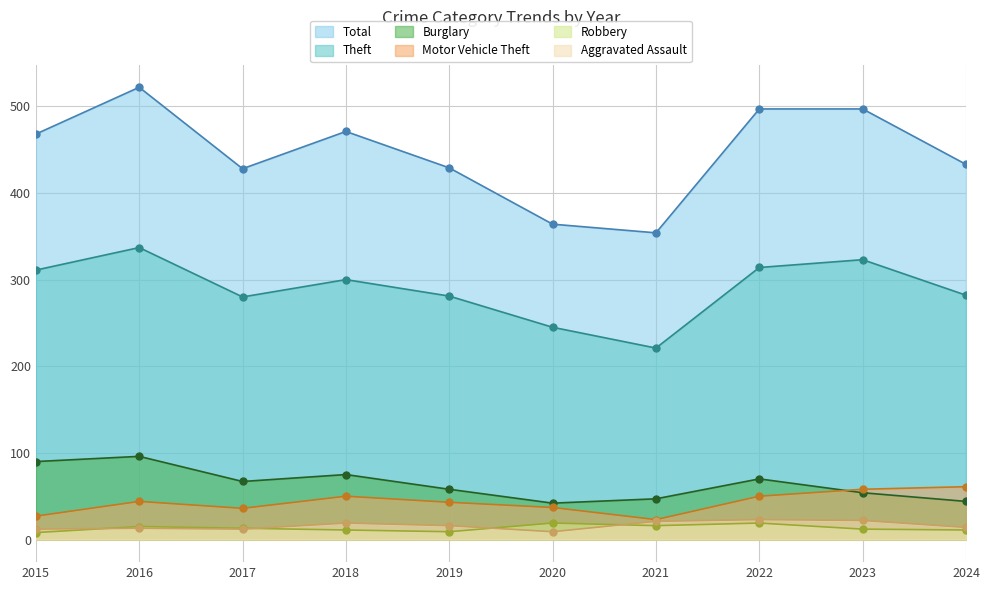

Count the number of data series in this chart.

6